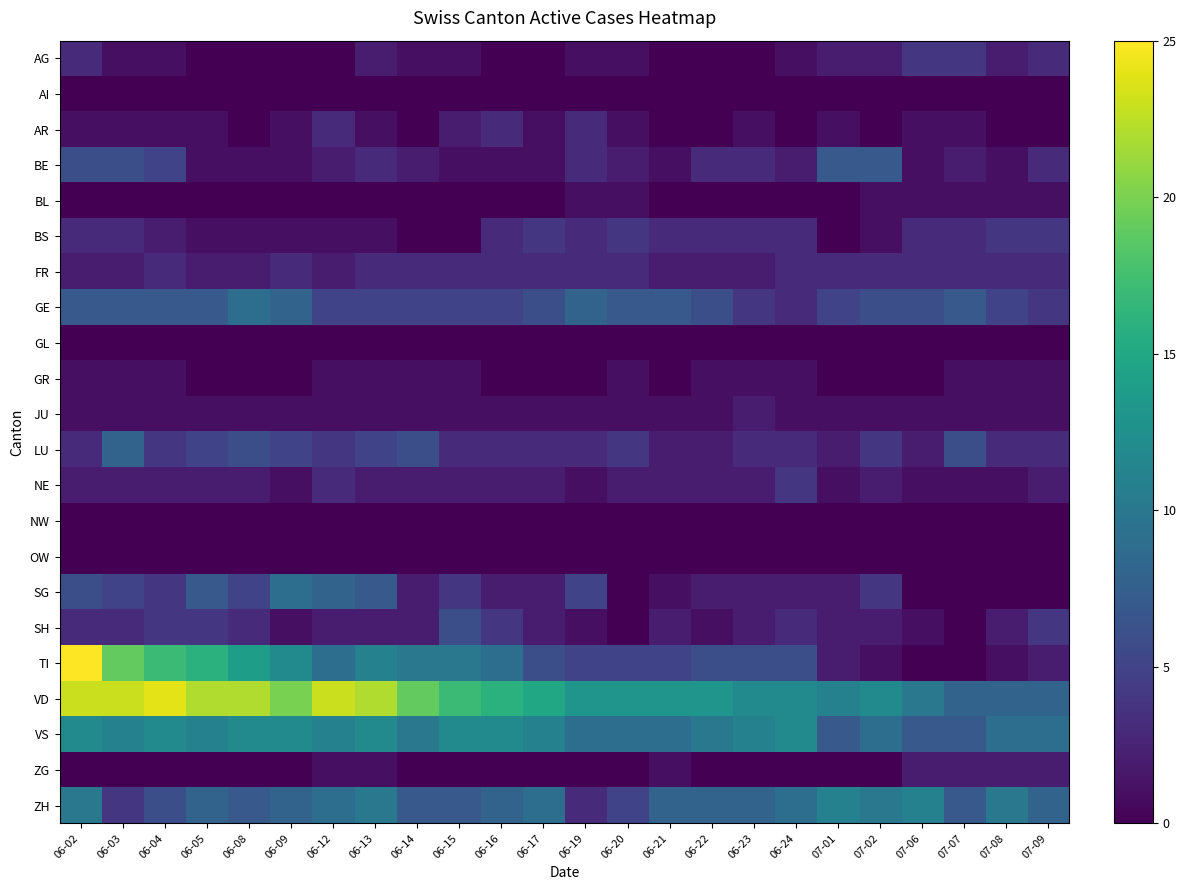

How many BL values are between 0 and 1?

24